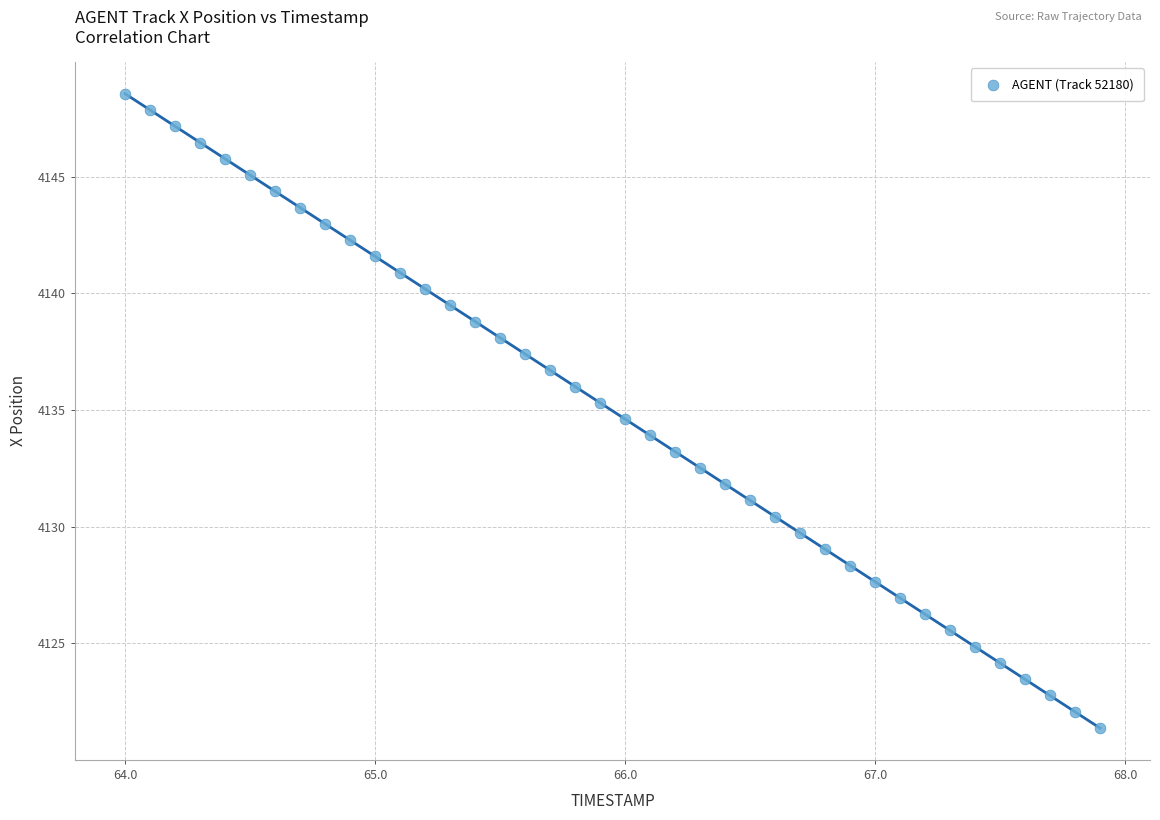

What is the range of Y values (max minus min)?

27.2